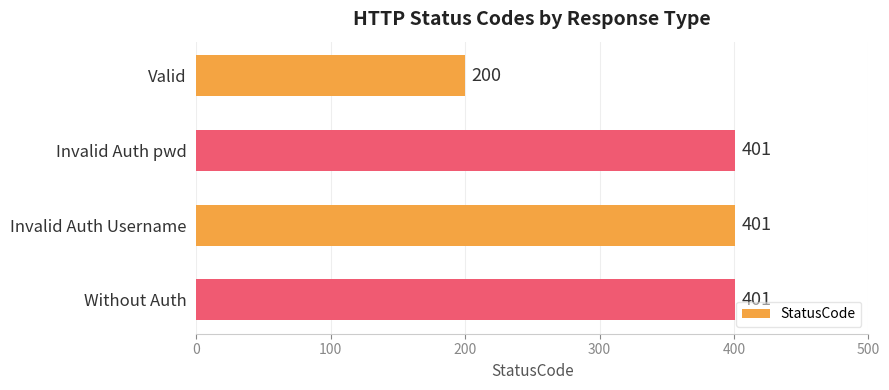

What is the average value?

351